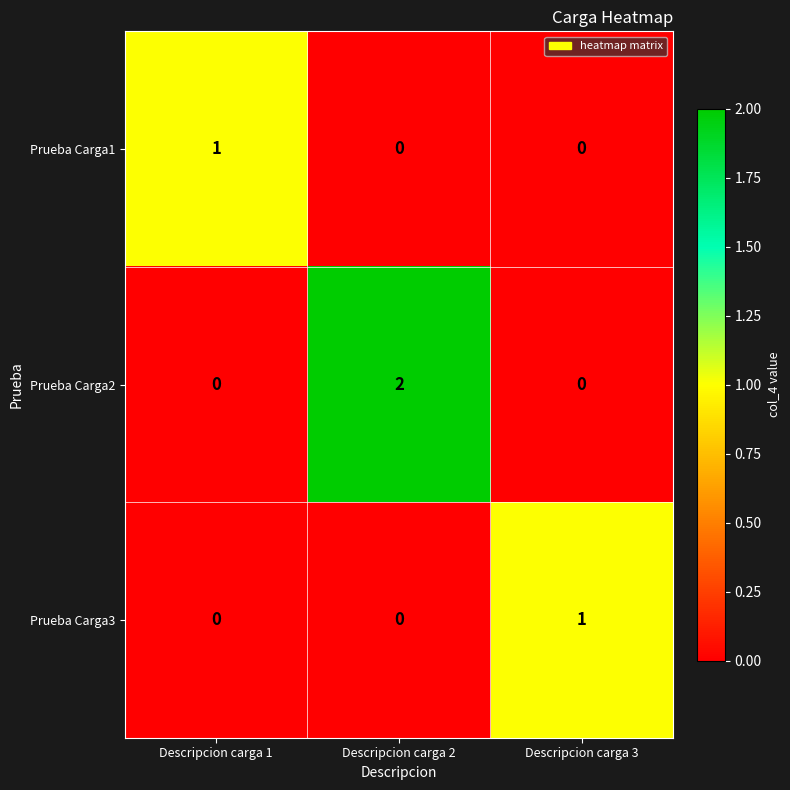

Reading left to right, list all the values displayed in this chart.

Prueba Carga1: 1	0	0
Prueba Carga2: 0	2	0
Prueba Carga3: 0	0	1